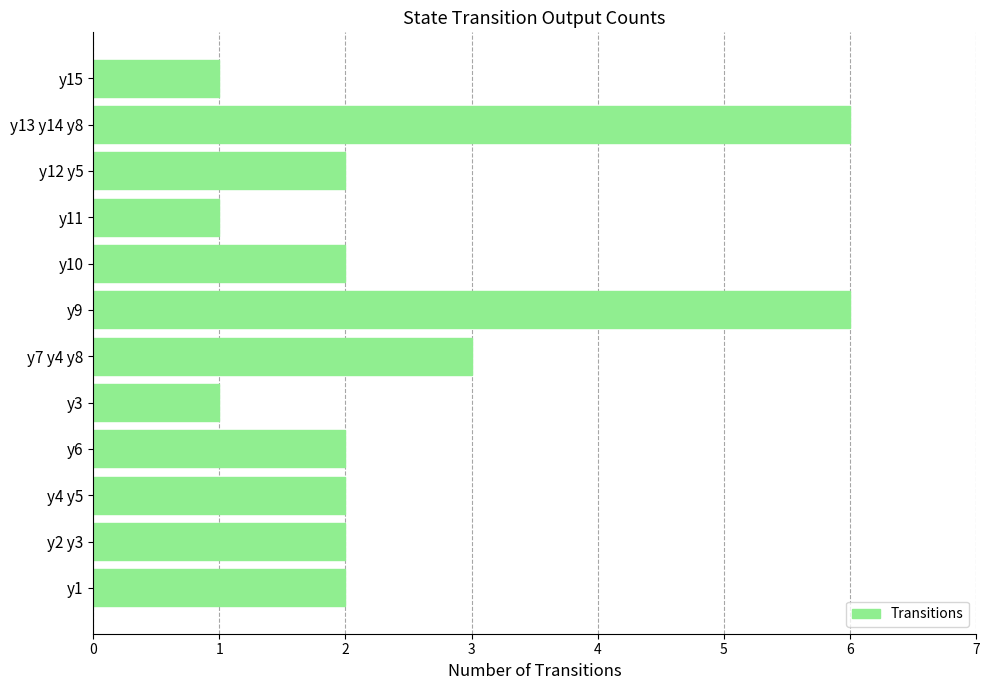

What is the difference between the maximum and second lowest values?

5